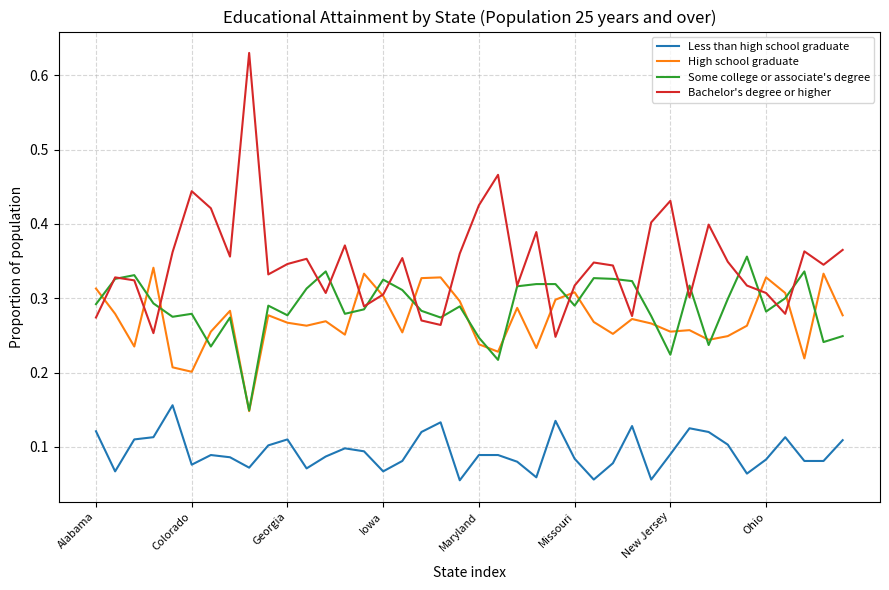

Is this an area chart (filled region under the line)?

No